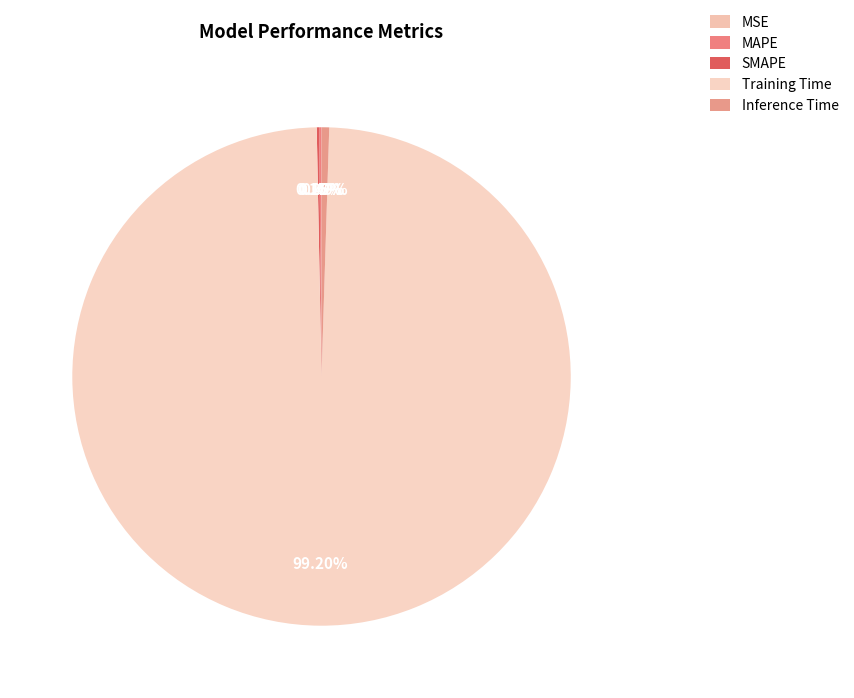

What percentage is NOT represented by Training Time?

0.8%